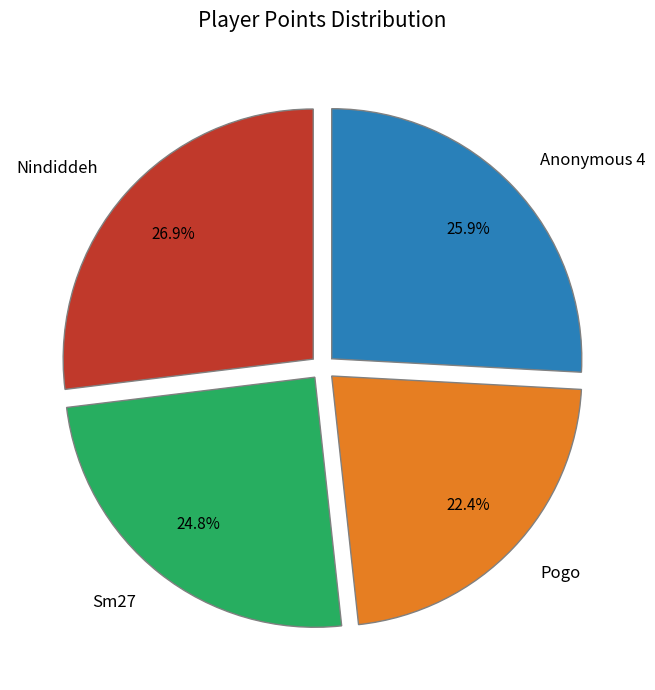

Which slice is the smallest?

Pogo